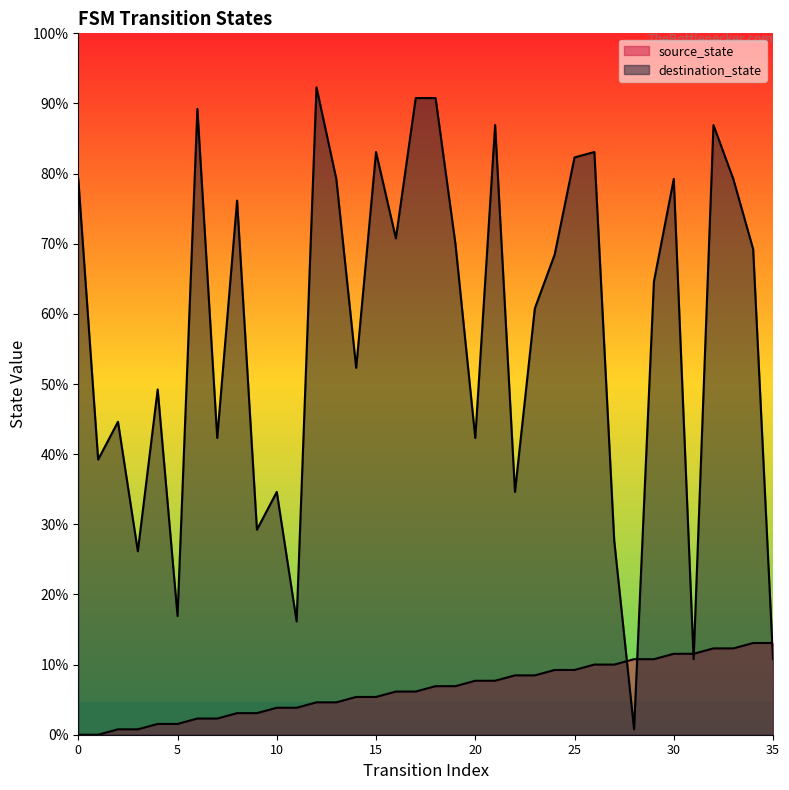

What is the total value across all series at 26?

121